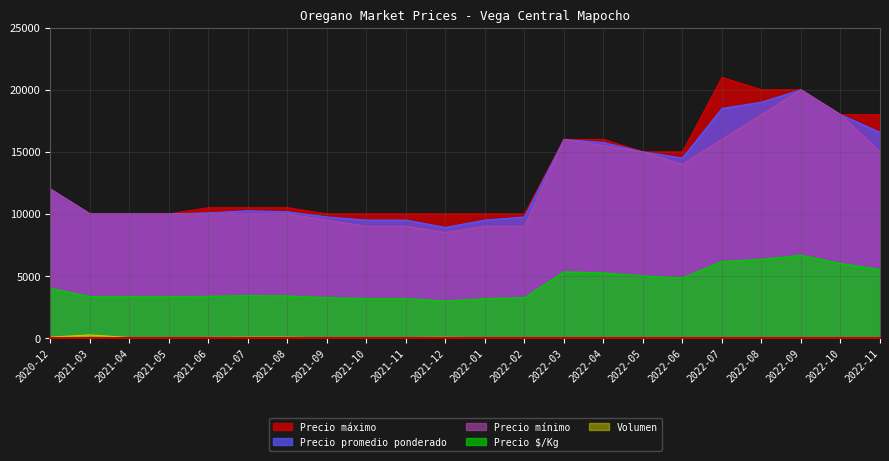

How many interior local valleys does the Precio $/Kg series have?

2